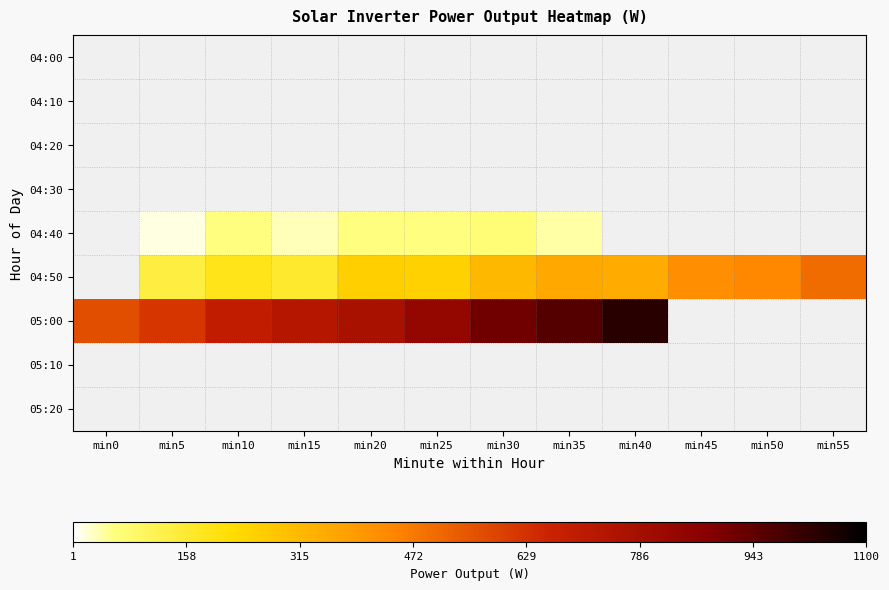

Between min0 and min15, which series saw the biggest shift?

05:00